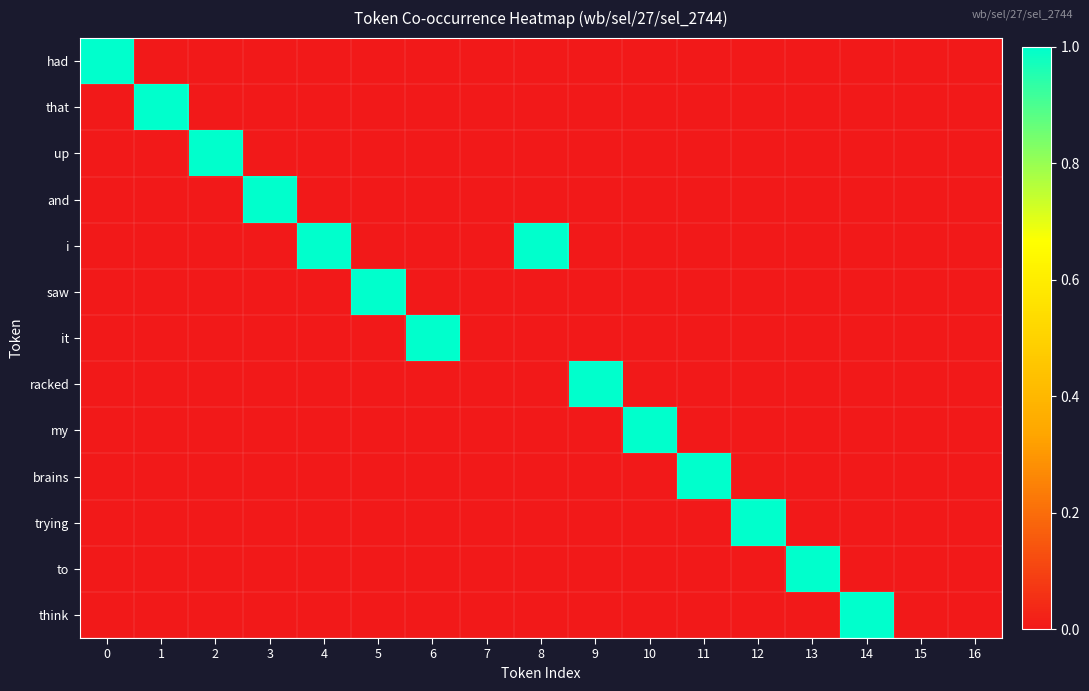

How many distinct data groups are displayed?

13